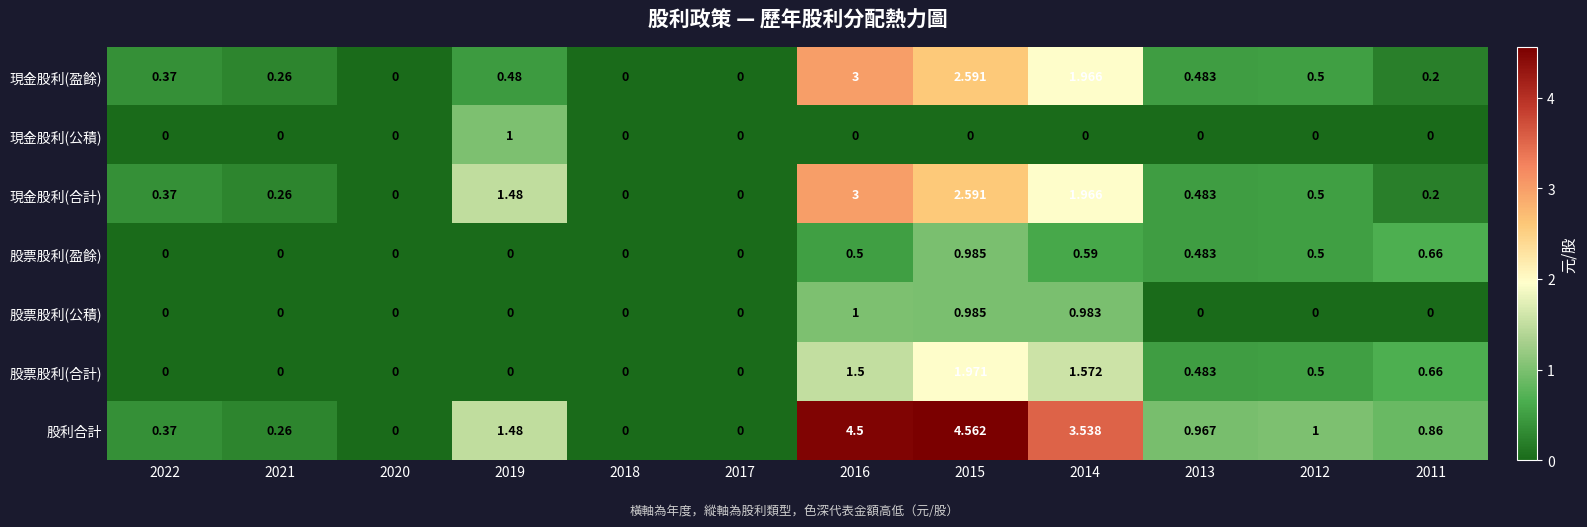

Is the value of 現金股利(合計) at 2021 greater than the value of 現金股利(公積) at 2014?

Yes